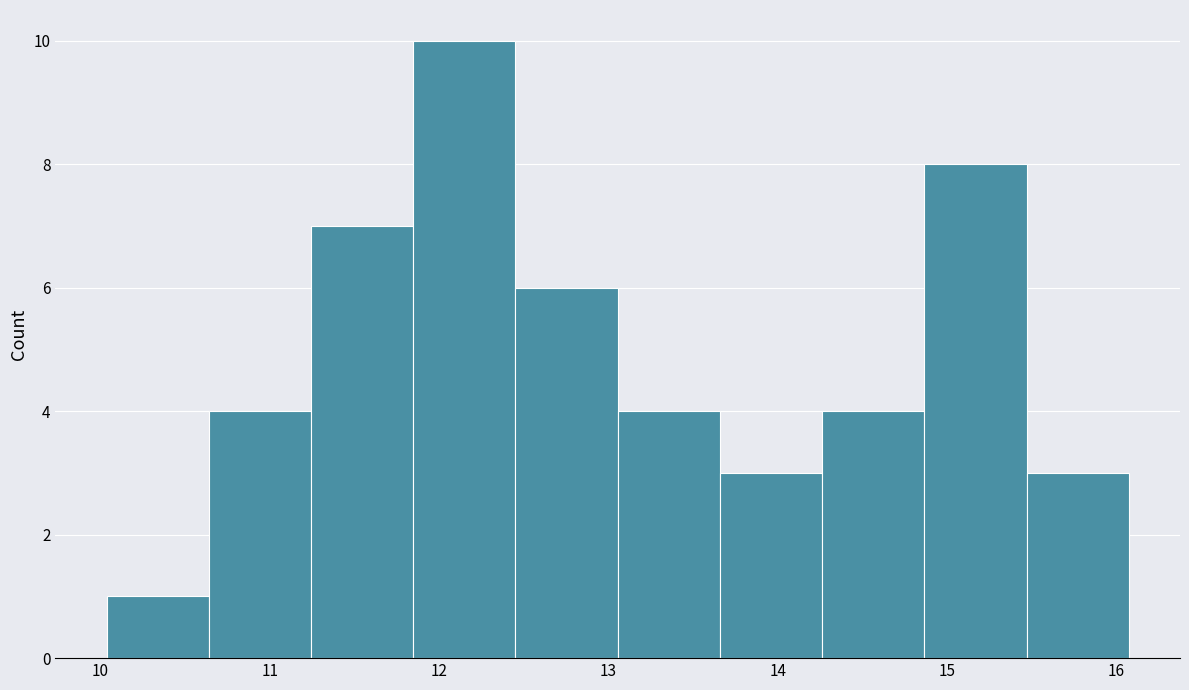

Reading left to right, transcribe this chart: for each bar, give the range it covers on the x-axis and its height. Neither the bar edges nor the heights are printed on the chart, so give them approximately, as read against the axes.

10.0 to 10.6: 1
10.6 to 11.2: 4
11.2 to 11.8: 7
11.8 to 12.5: 10
12.5 to 13.1: 6
13.1 to 13.7: 4
13.7 to 14.3: 3
14.3 to 14.9: 4
14.9 to 15.5: 8
15.5 to 16.1: 3